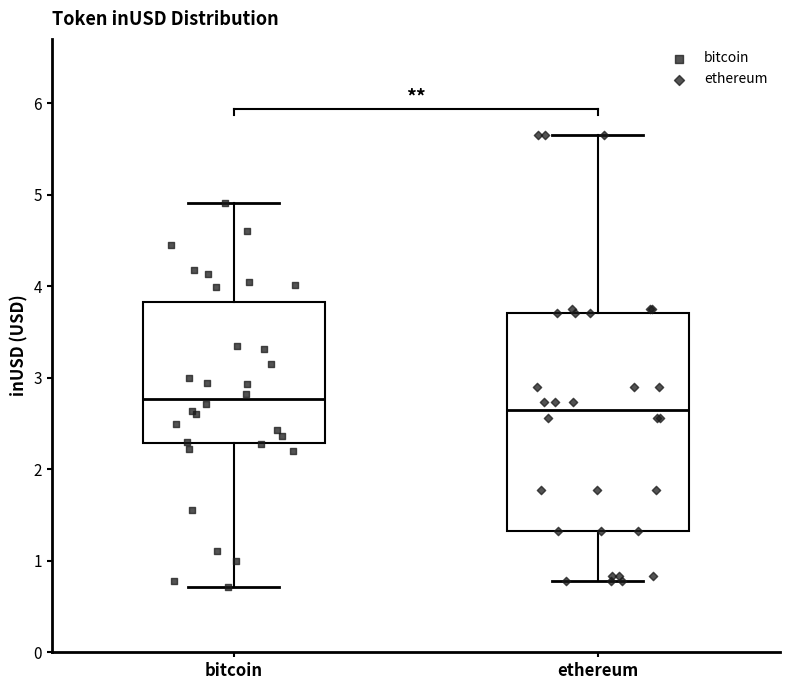

Which box is the tallest, from its lower edge to its upper edge?

ethereum